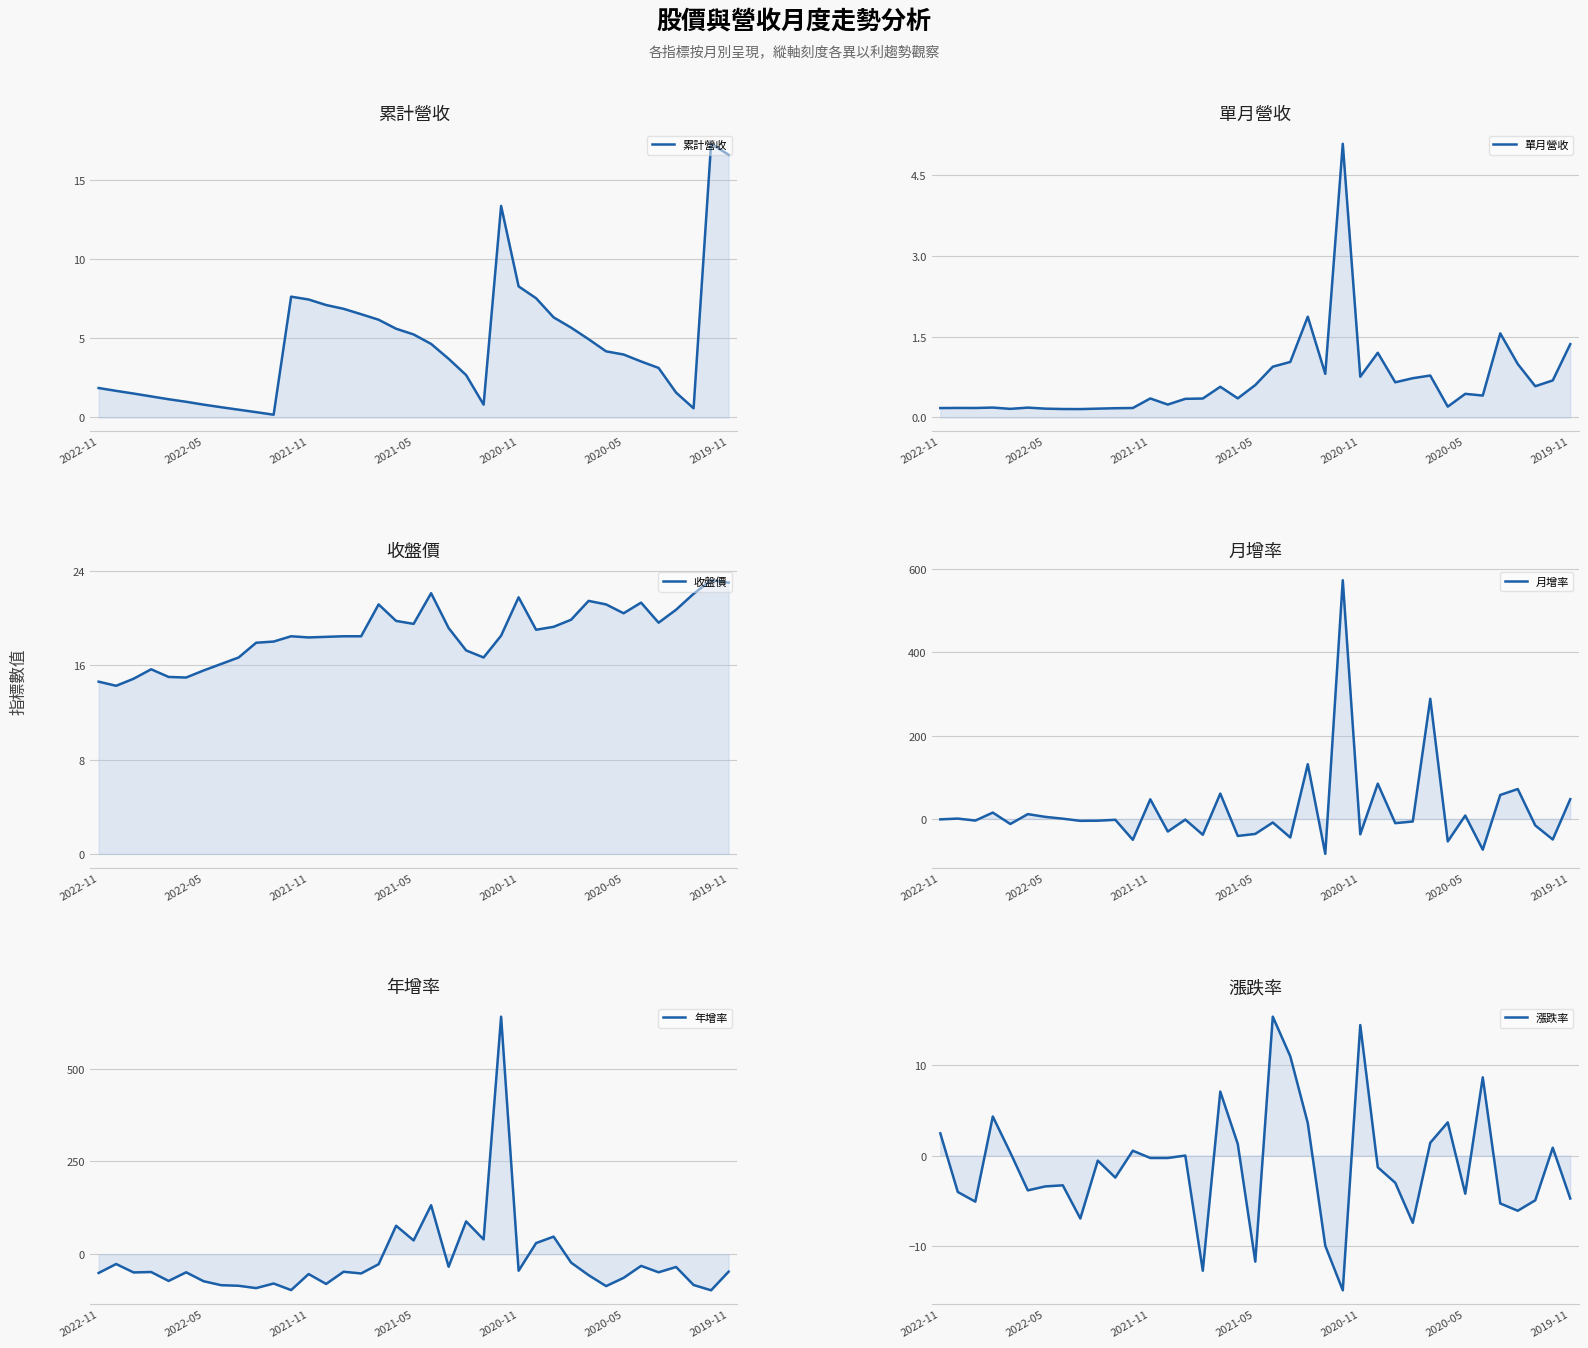

What is the value of the 月增率 point at the 13th from the left?

46.9